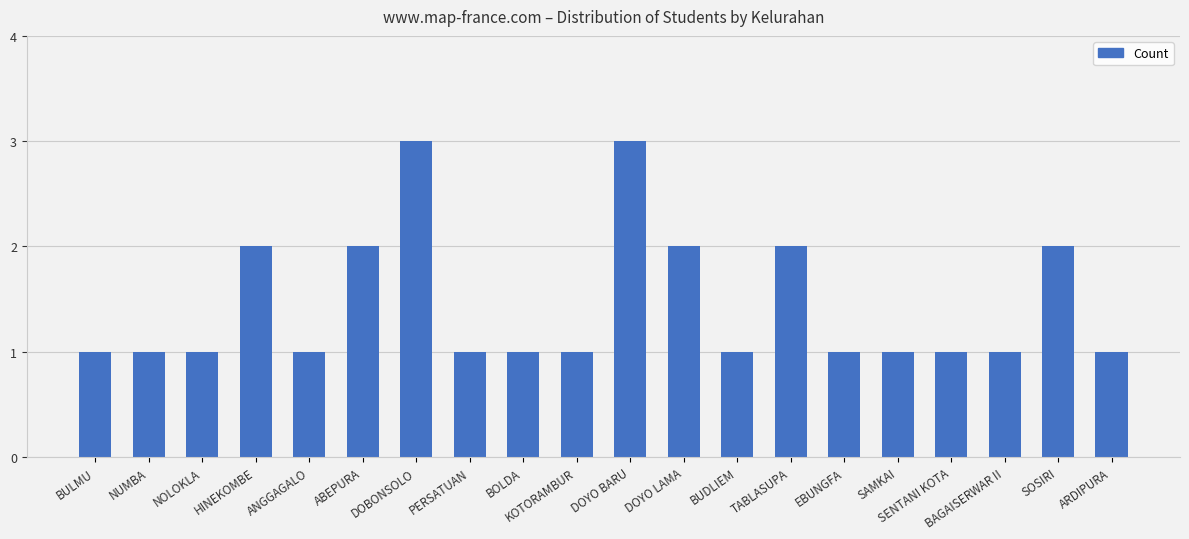

The value at DOYO BARU is 1. True or false?

False